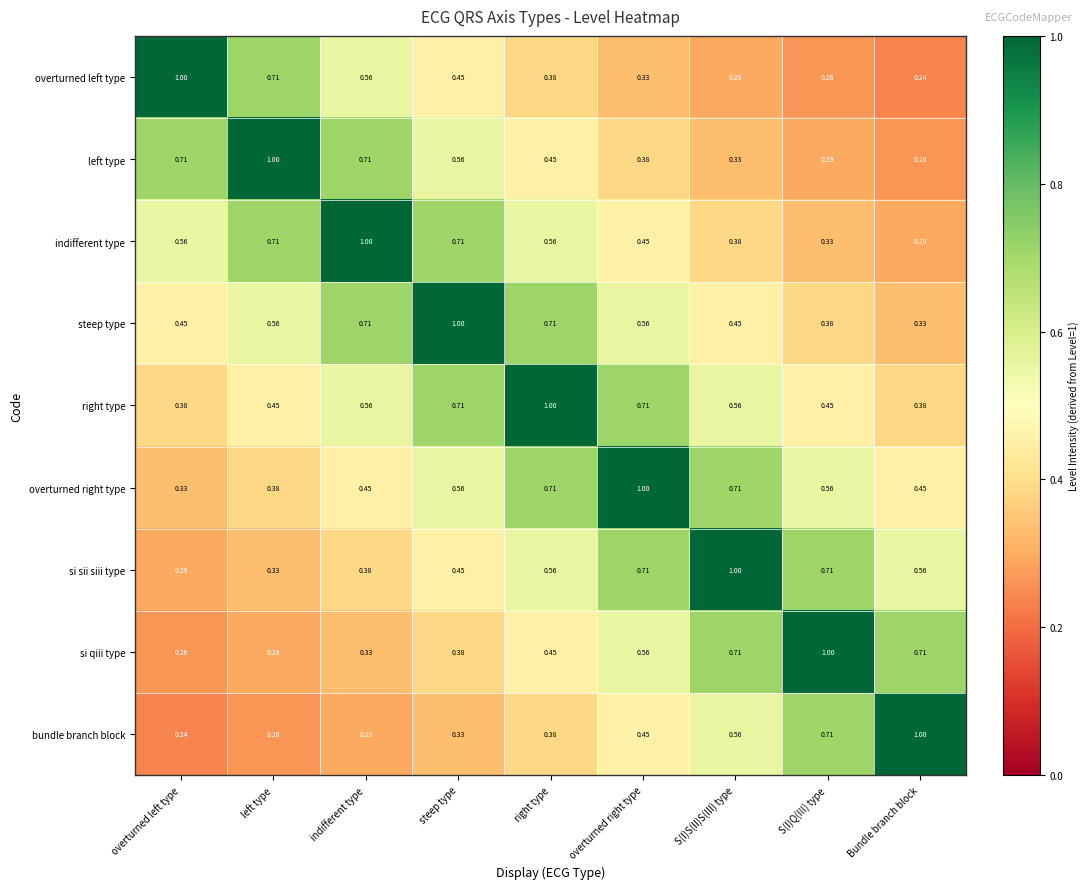

Where is overturned right type nearest to the value 0?

overturned left type